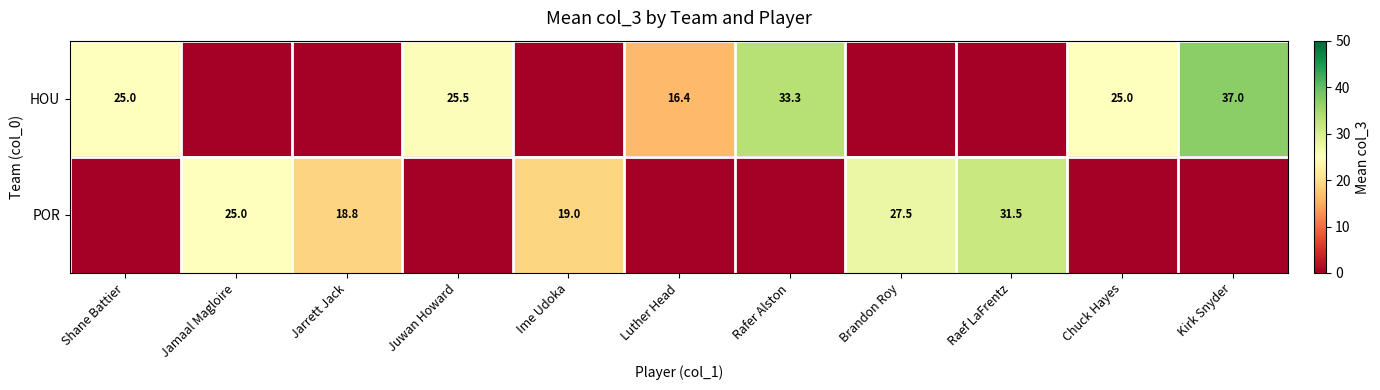

True or false: POR has a value of 25.0 at Jamaal Magloire.

True